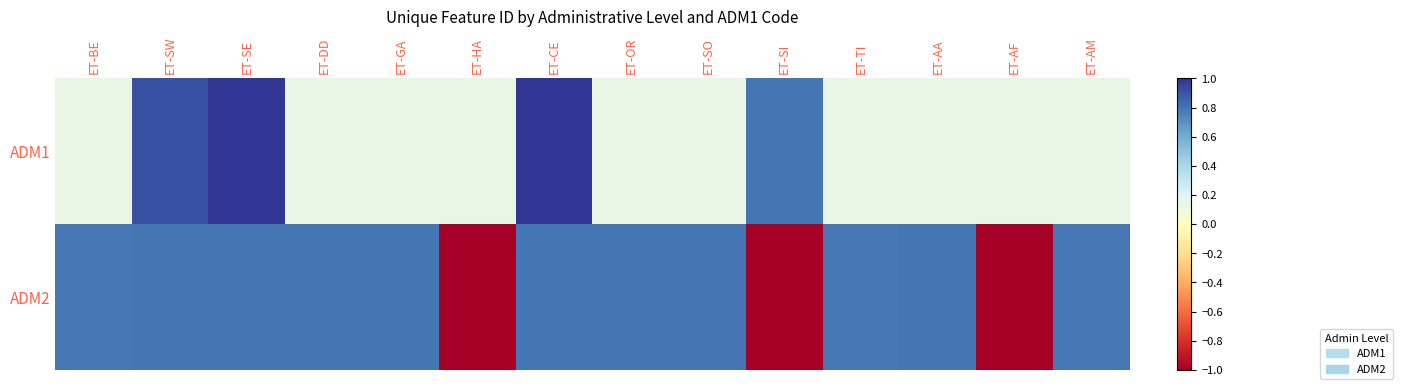

Rank the series at ET-OR from lowest to highest value.

ADM1, ADM2